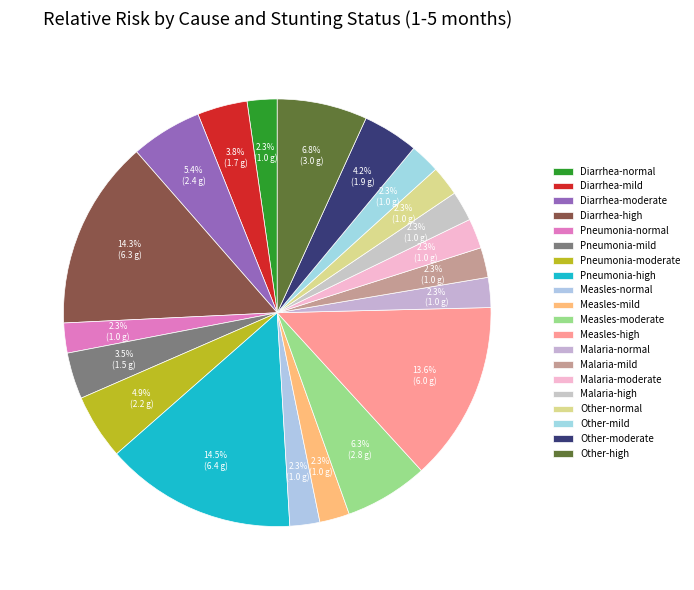

To the nearest percent, what is the average slice percentage?

5%